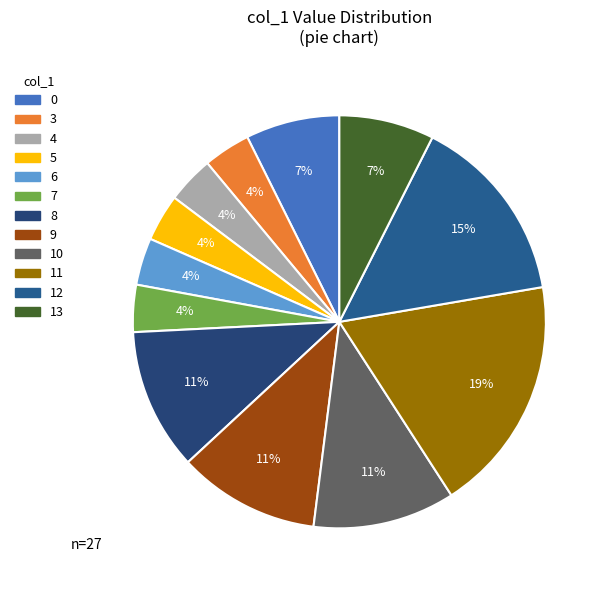

Is there a majority slice in this chart?

No